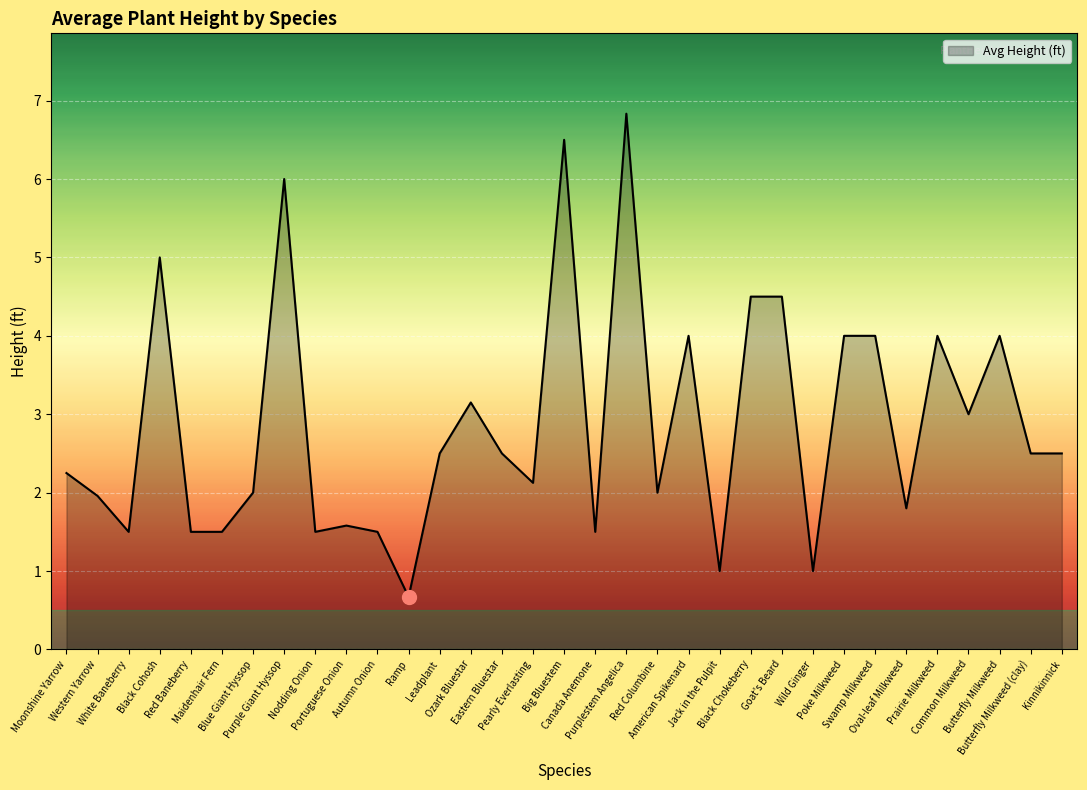

What is the smallest value displayed?

0.7